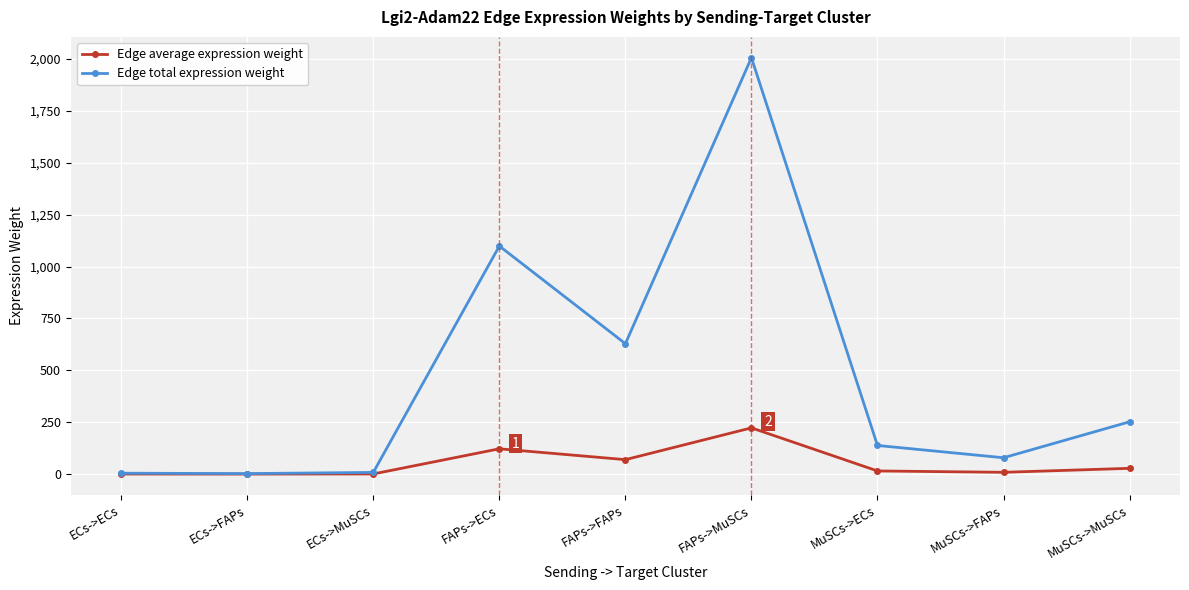

Which category has the highest value across all series?

FAPs->MuSCs